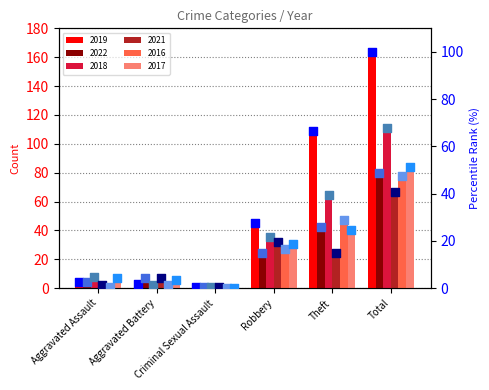

Which series reaches the maximum Y coordinate?

2019 %rank